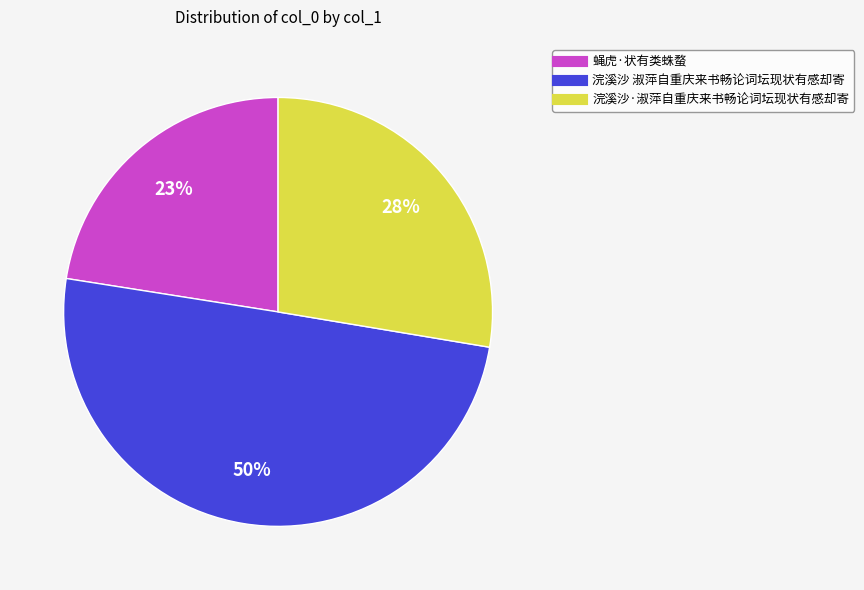

True or false: 浣溪沙·淑萍自重庆来书畅论词坛现状有感却寄 accounts for 21% of the total.

False